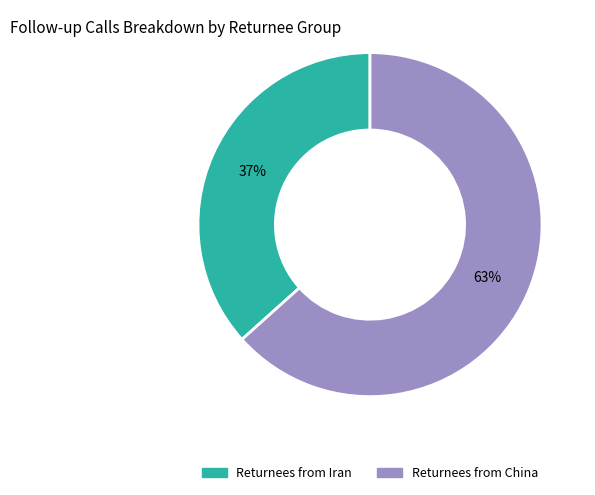

How many segments does this pie chart have?

2